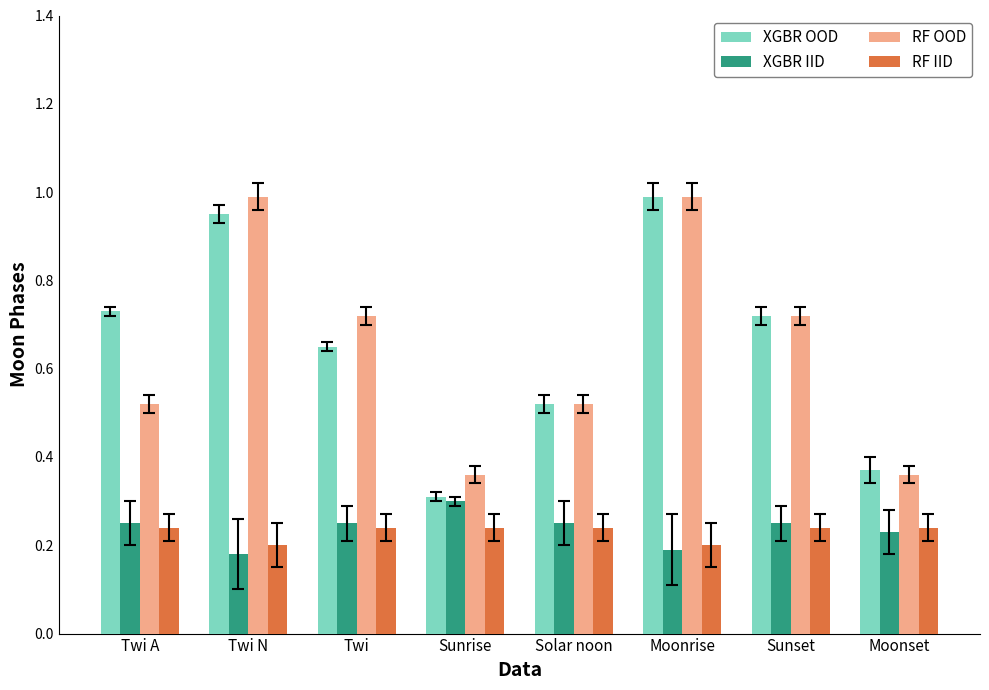

Which series has the widest spread of values?

XGBR OOD